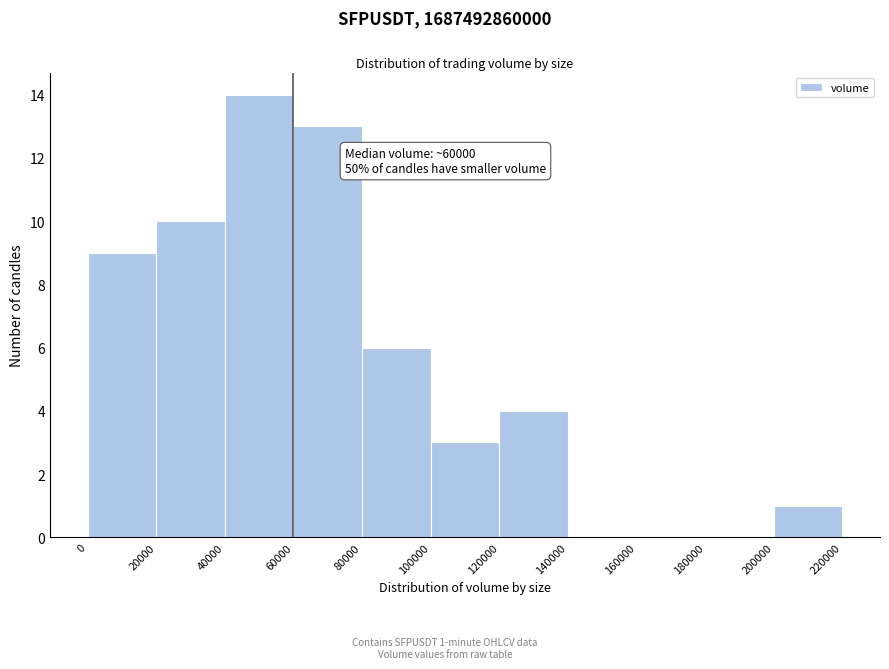

Which range on the x-axis has the tallest bar?

40000 to 60000